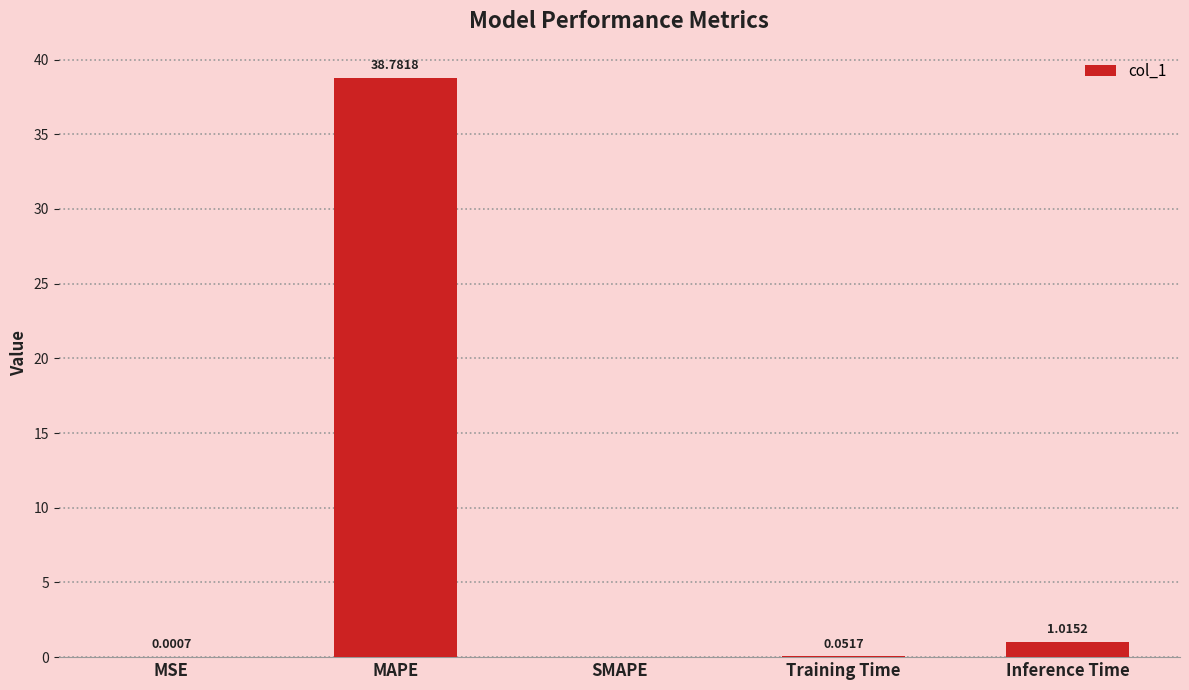

What is the change in value from SMAPE to Inference Time?

+1.0